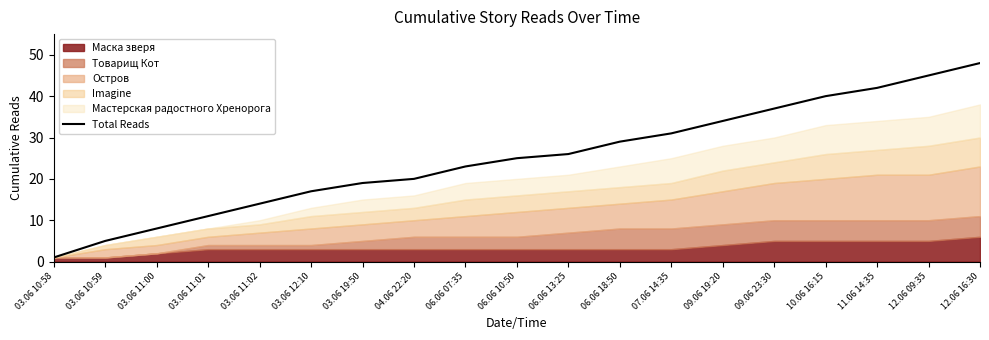

Which category has the lowest value across all series?

03.06 10:58